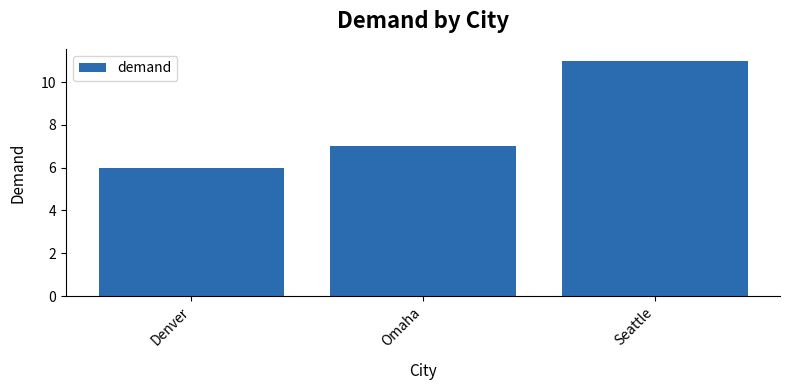

The value at Denver is 11. True or false?

False